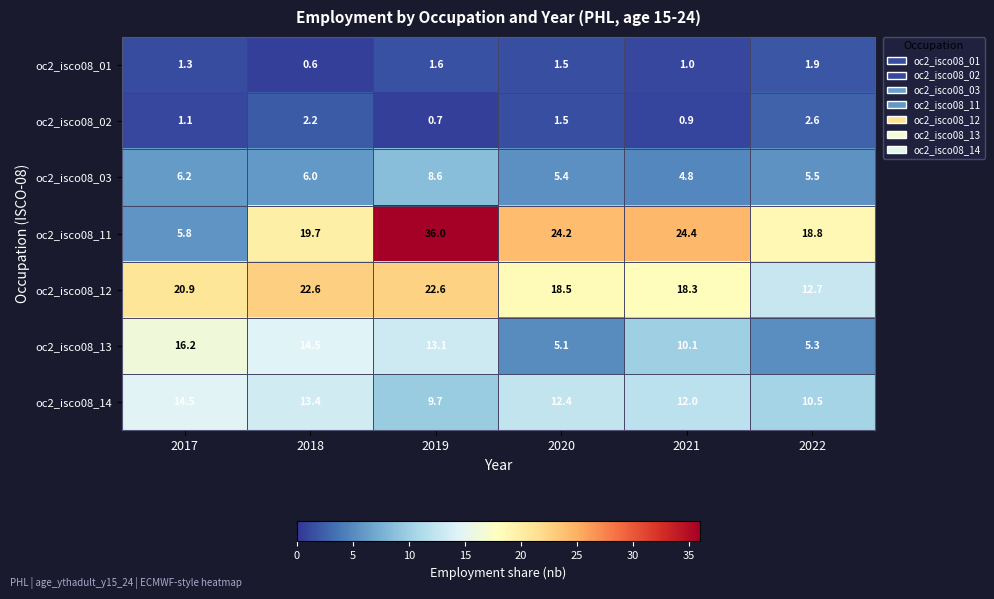

Count the number of data series in this chart.

7